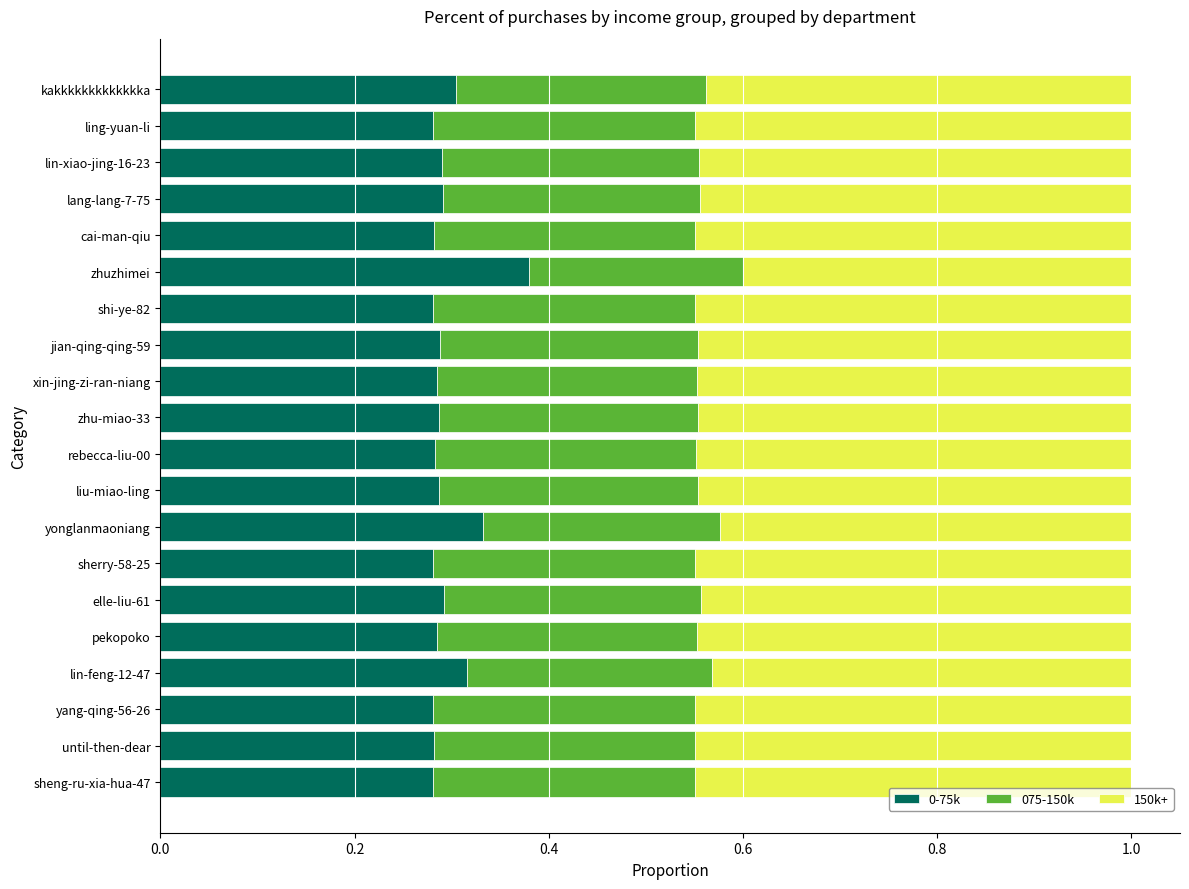

The value of 0-75k at liu-miao-ling is 0.2. True or false?

False